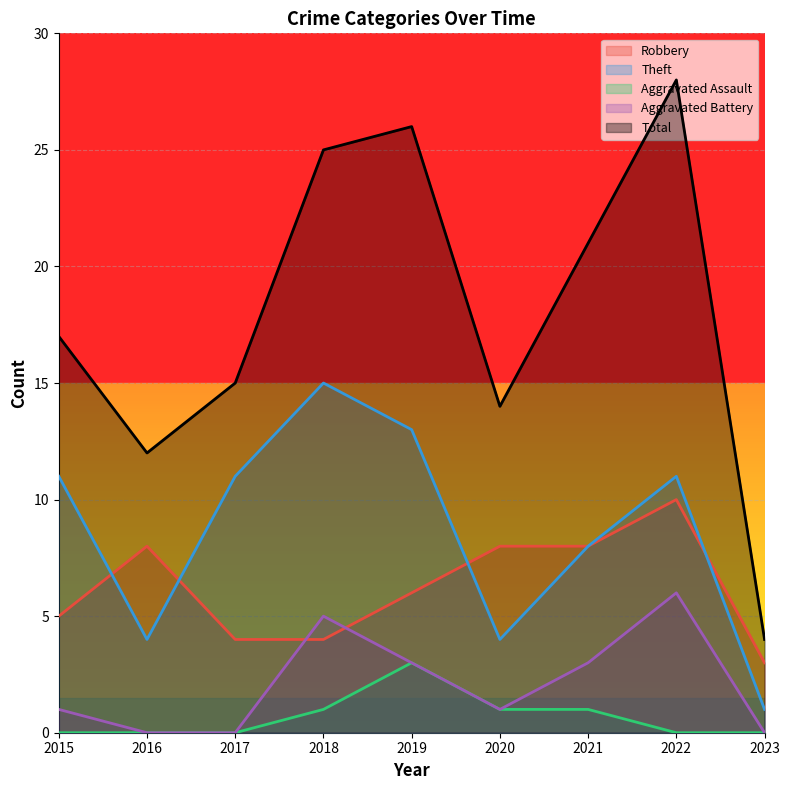

Which series changed the most between 2015 and 2021?

Total